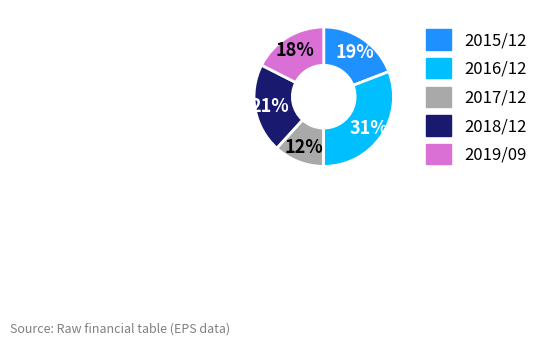

How many segments does this pie chart have?

5